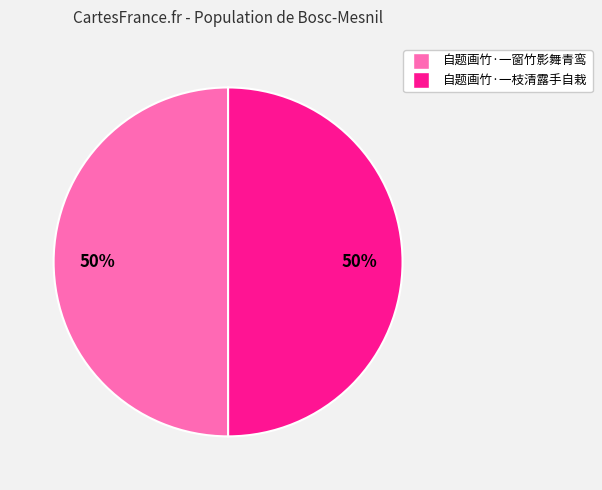

Is the sum of 自题画竹·一枝清露手自栽 and 自题画竹·一窗竹影舞青鸾 greater than half?

Yes